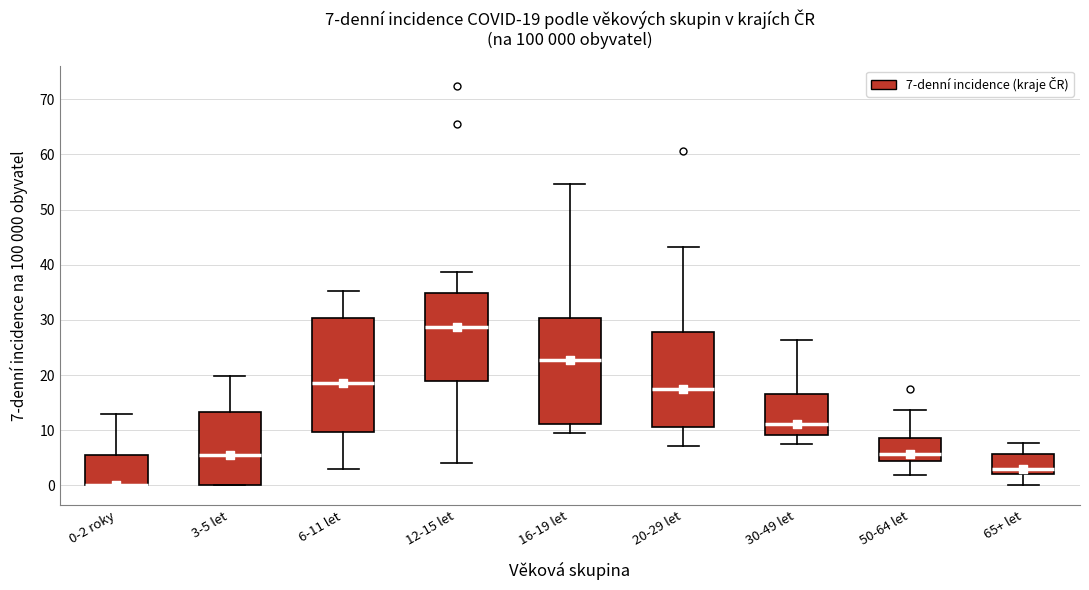

Which box is the tallest, from its lower edge to its upper edge?

6-11 let